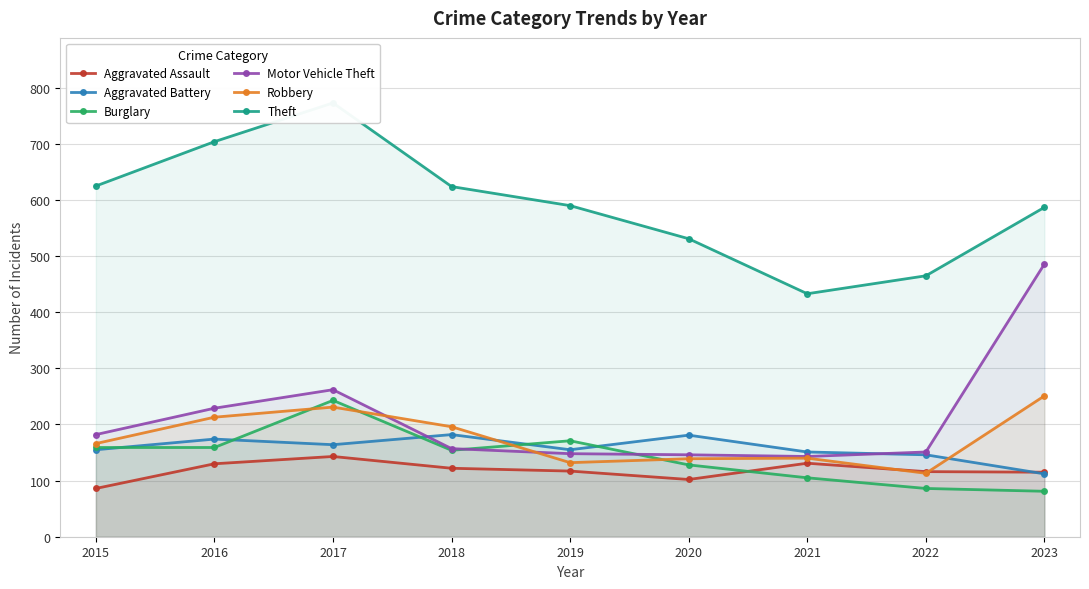

True or false: Aggravated Assault and Theft intersect in this chart.

False